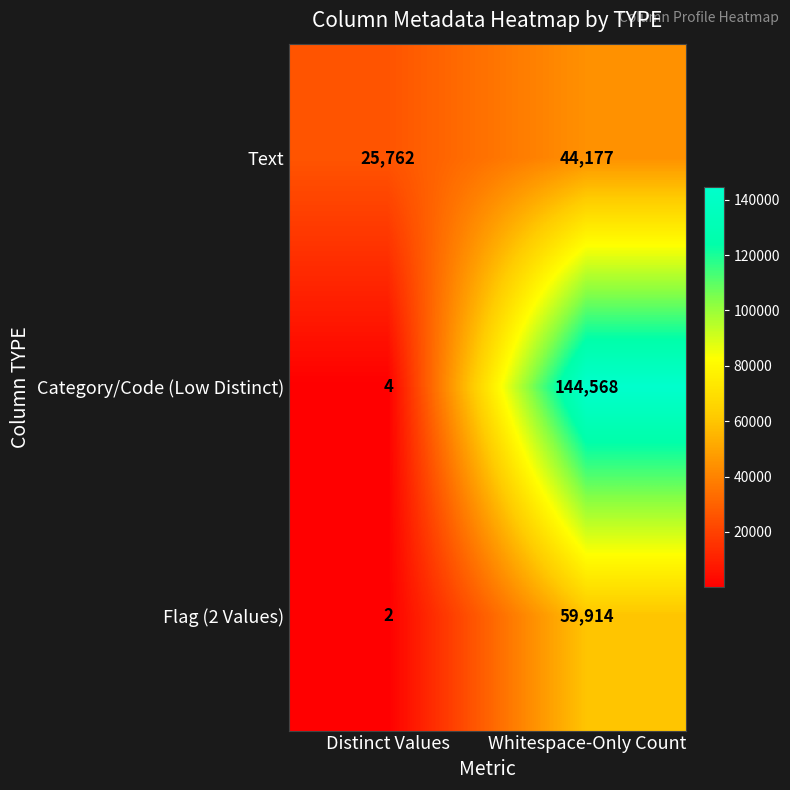

Which label corresponds to the smallest value in the chart?

Distinct Values